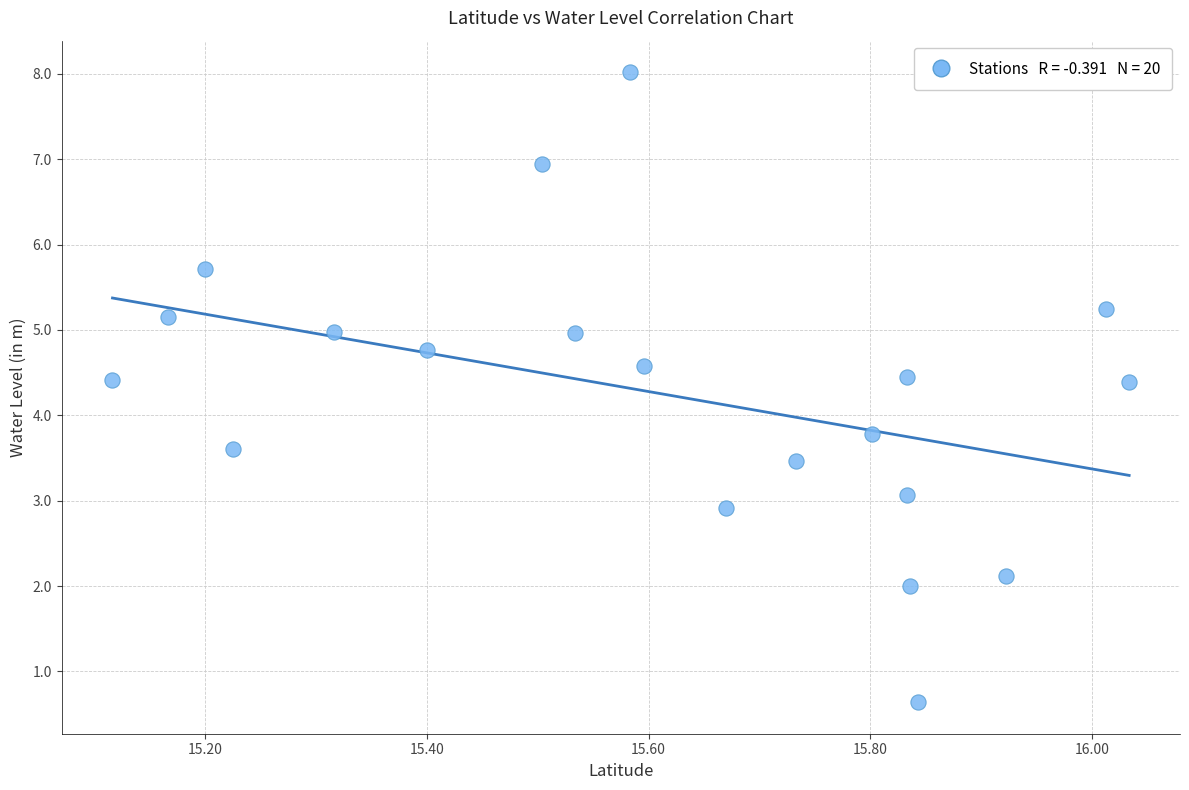

What Y value in the scatter plot is closest to 4?

3.8